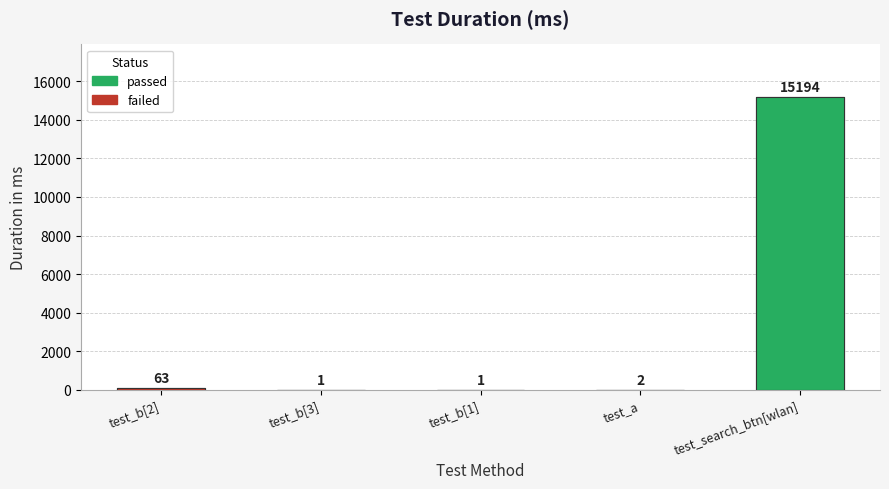

What is the value of the 3rd bar from the left?

1